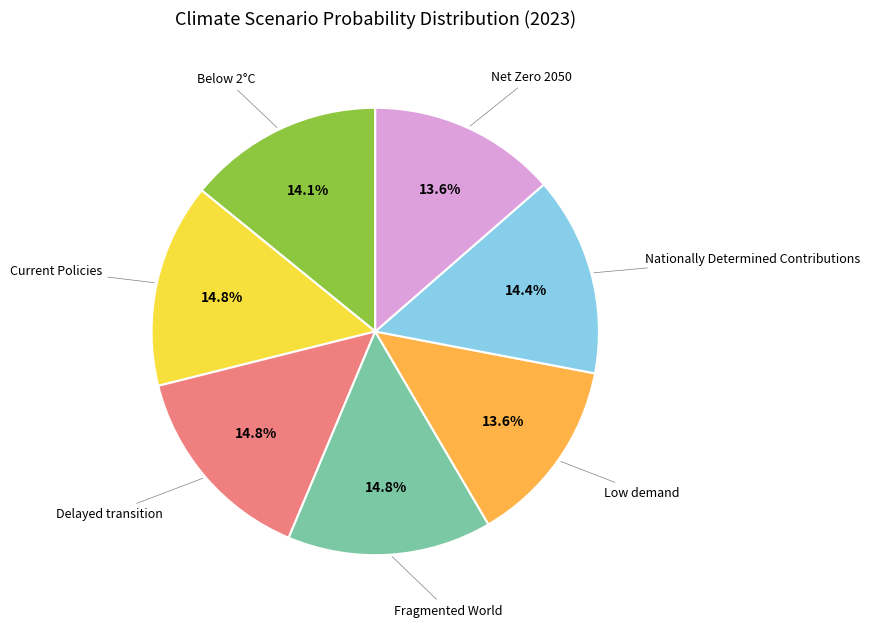

Does any single category account for the majority?

No